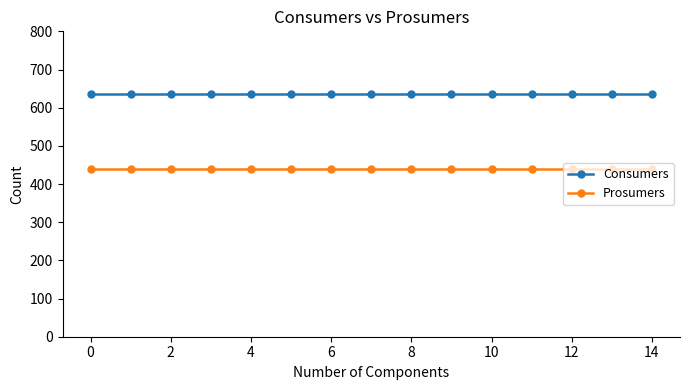

Reading right to left, extract all data points from this chart.

Consumers: 635	635	635	635	635	635	635	635	635	635	635	635	635	635	635
Prosumers: 440	440	440	440	440	440	440	440	440	440	440	440	440	440	440